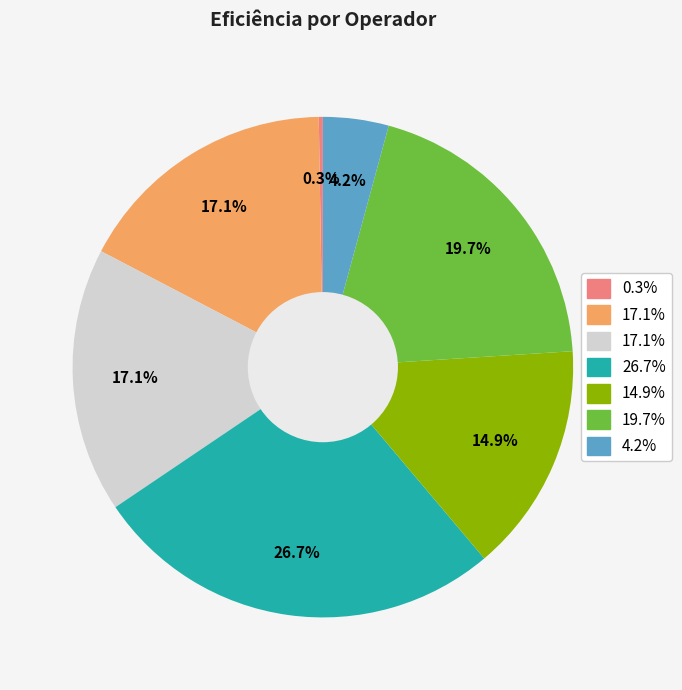

Is there any slice that represents more than half of the pie?

No